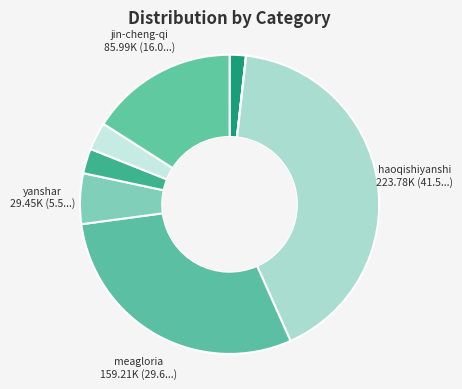

Which slice is the smallest?

zitawong